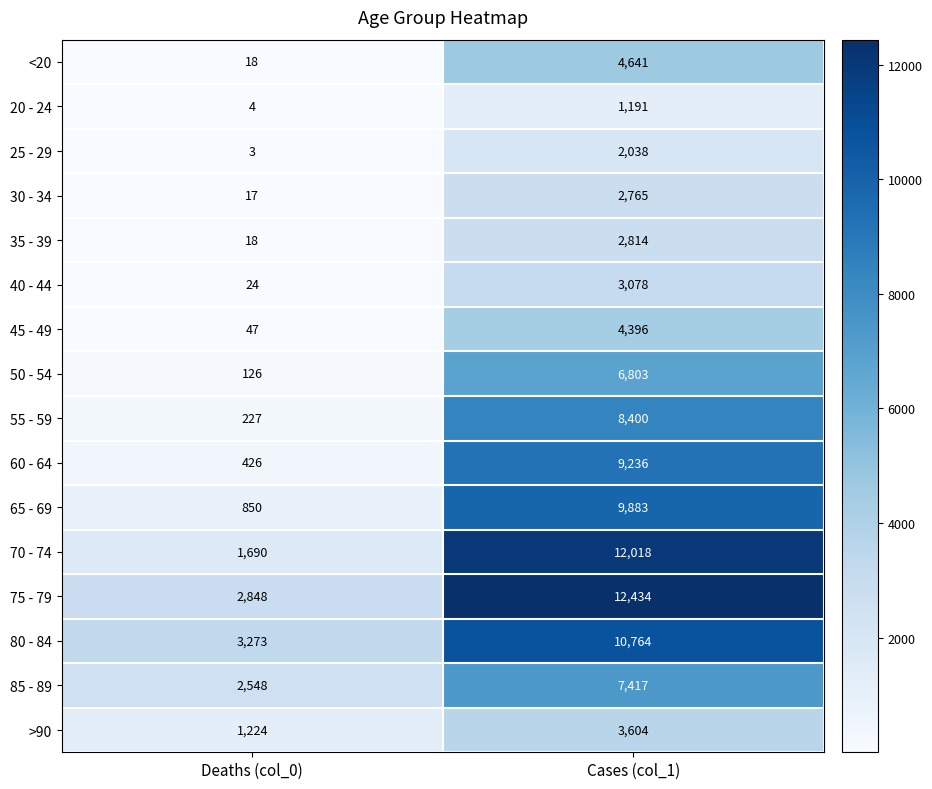

Which series has the largest total across all categories?

75 - 79